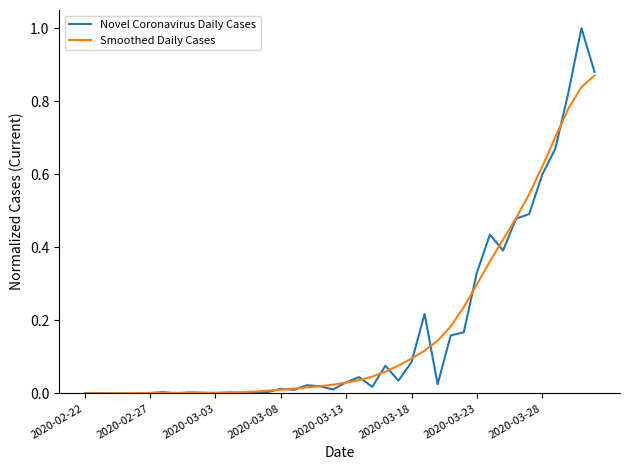

Which series has the widest spread of values?

Novel Coronavirus Daily Cases